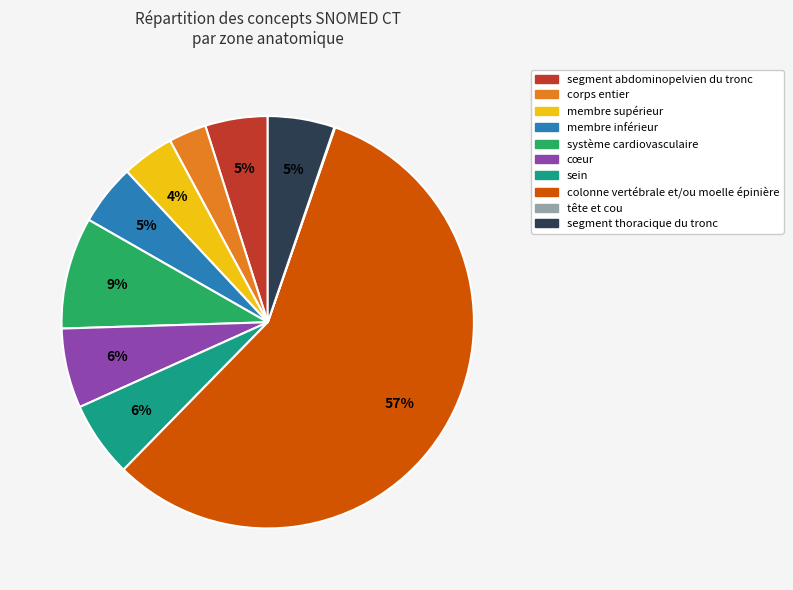

Which slice is the largest?

colonne vertébrale et/ou moelle épinière